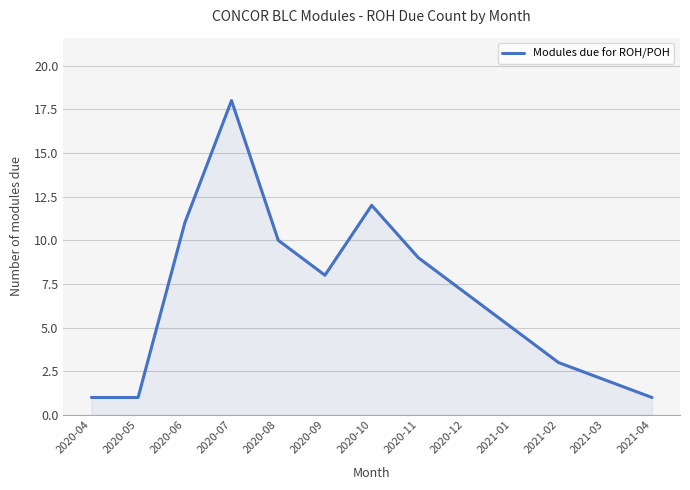

Reading left to right, extract all data points from this chart.

1	1	11	18	10	8	12	9	7	5	3	2	1